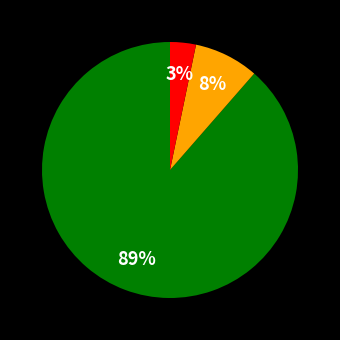

Is there any slice that represents more than half of the pie?

Yes